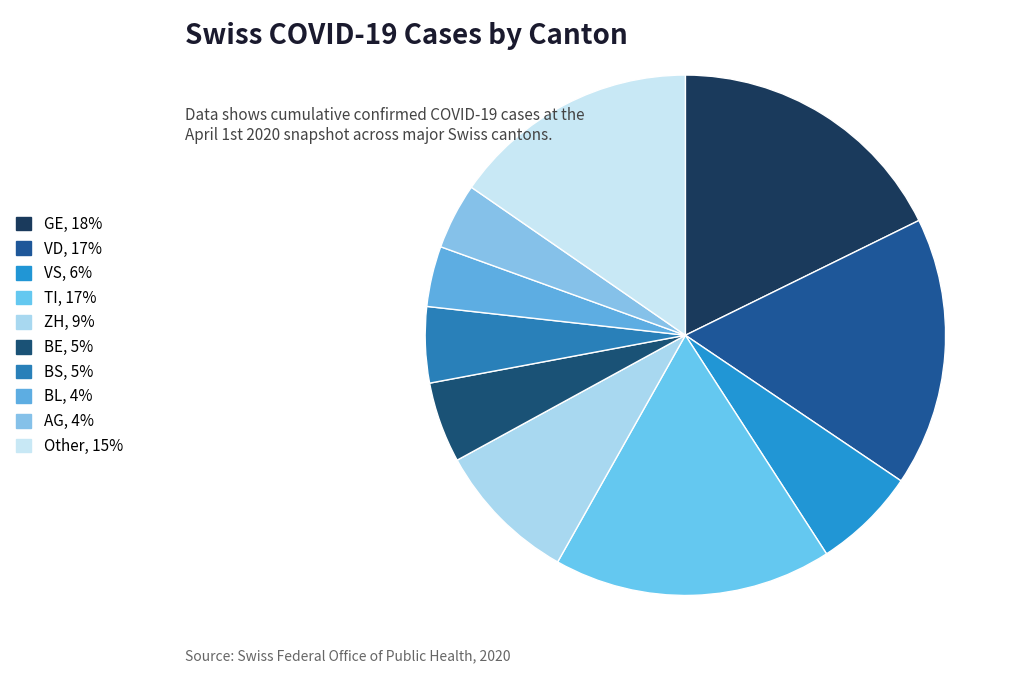

Is there any slice that represents more than half of the pie?

No